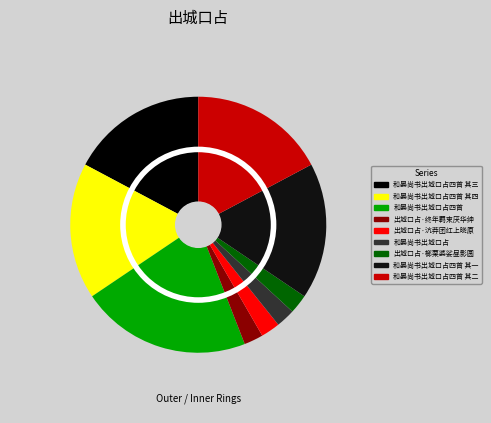

To the nearest percent, what is the combined percentage of 和晏尚书出城口占四首 其三 and 出城口占·沆莽团红上晓原?

20%